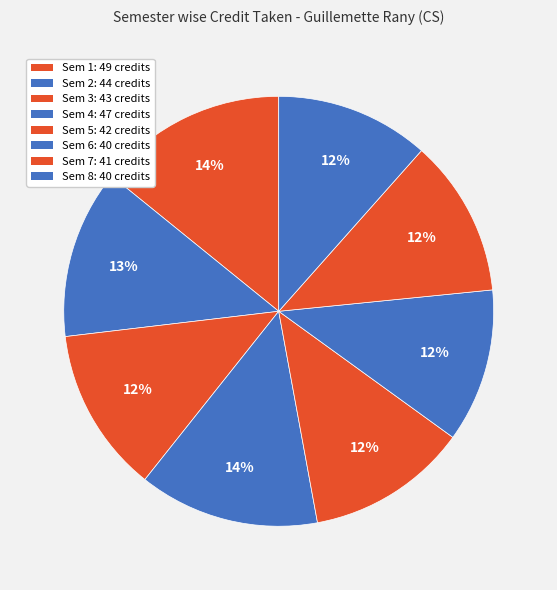

Rank the categories by value from highest to lowest.

Semester 1, Semester 4, Semester 2, Semester 3, Semester 5, Semester 7, Semester 6, Semester 8